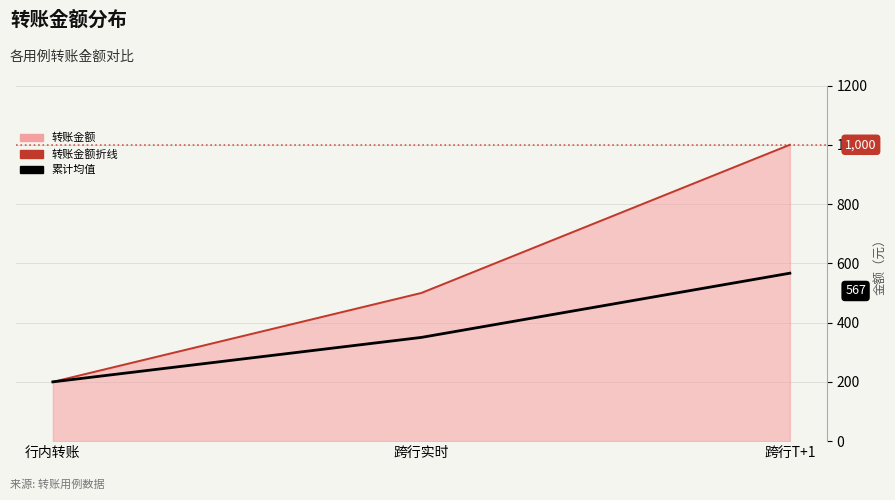

What is the minimum value for 转账金额折线?

200.0